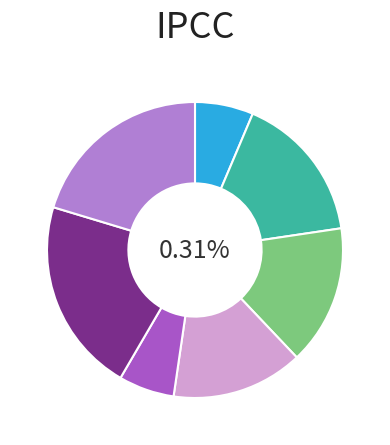

The B14 slice represents 21% of the pie. True or false?

False